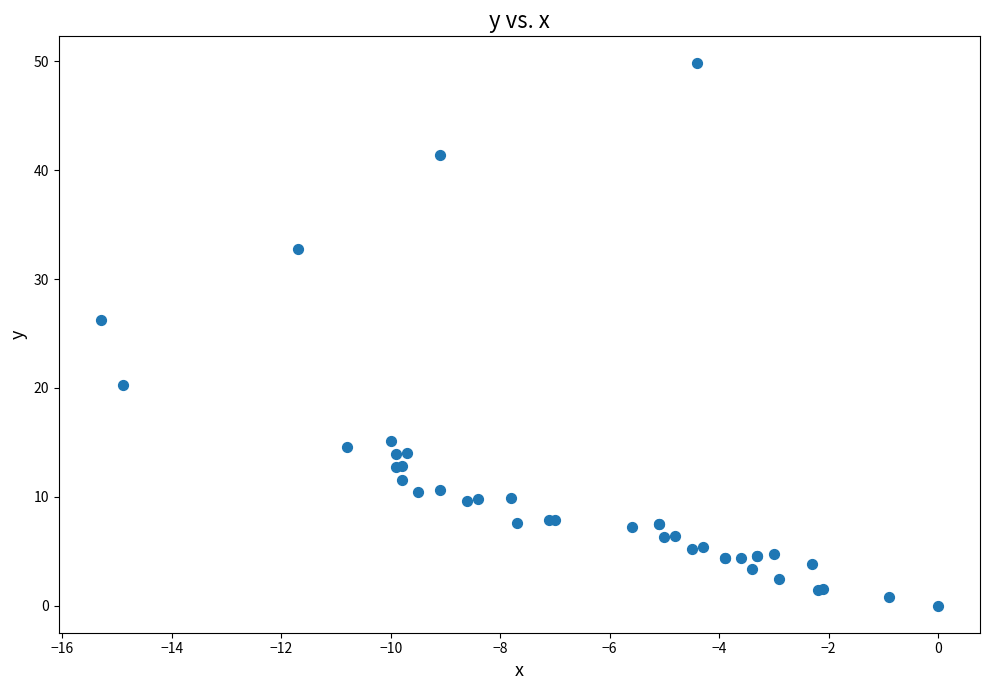

What Y value in the scatter plot is closest to 24?

26.2